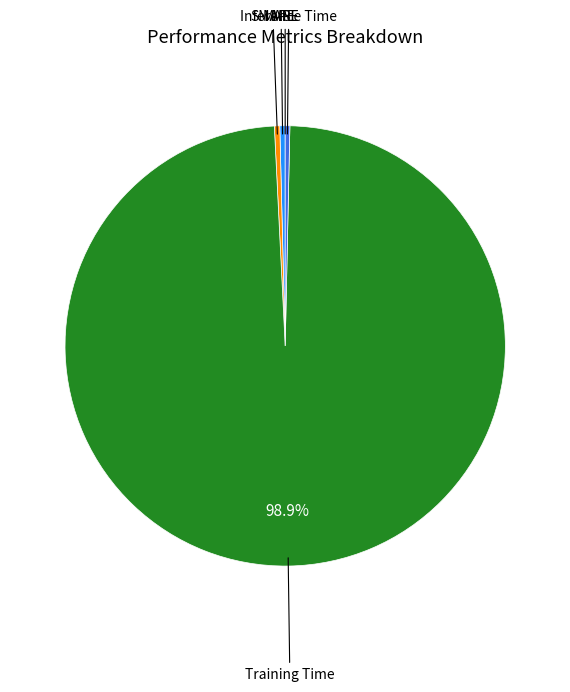

Which slice represents more than half of the pie?

Training Time